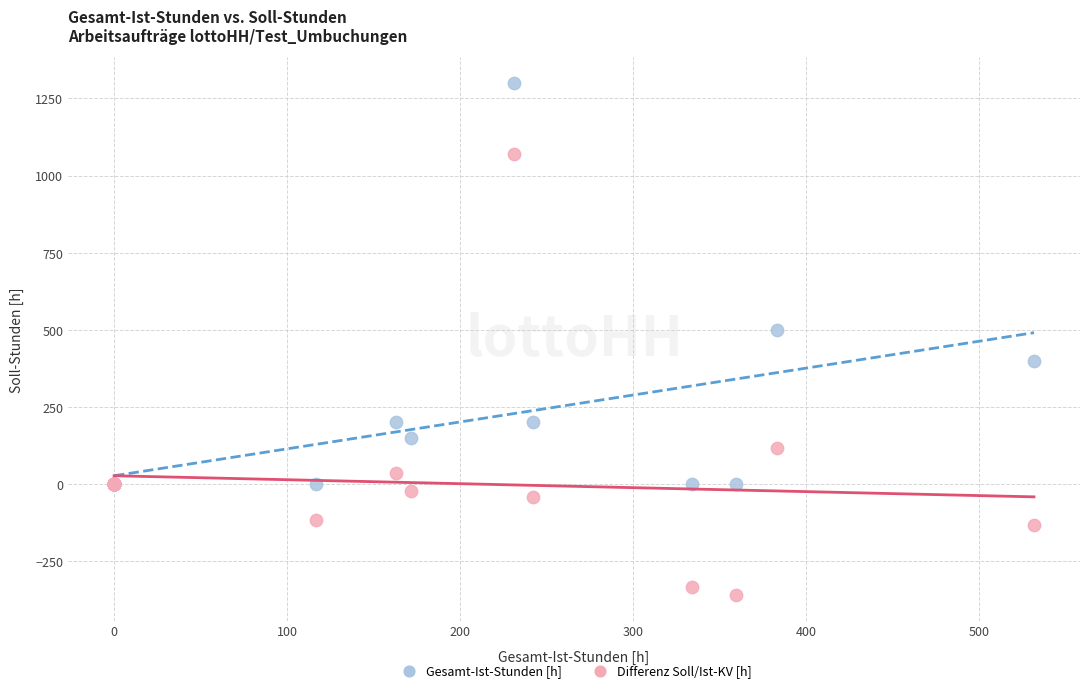

What is the X range (max minus min) for the scatter plot?

532.0